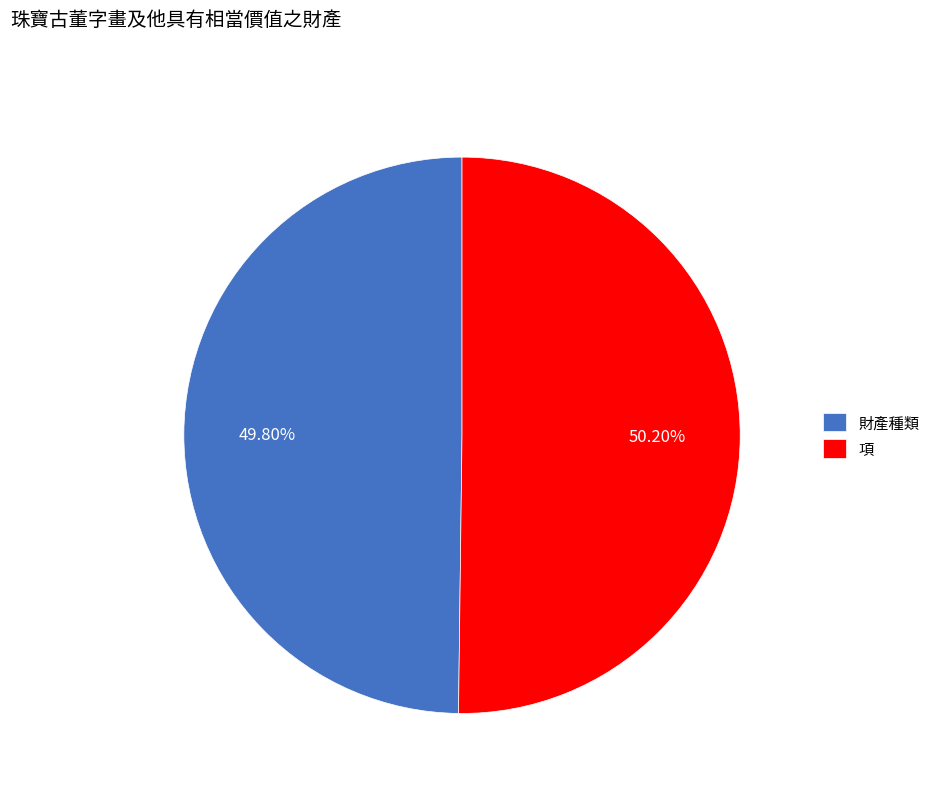

True or false: 項 accounts for 43% of the total.

False